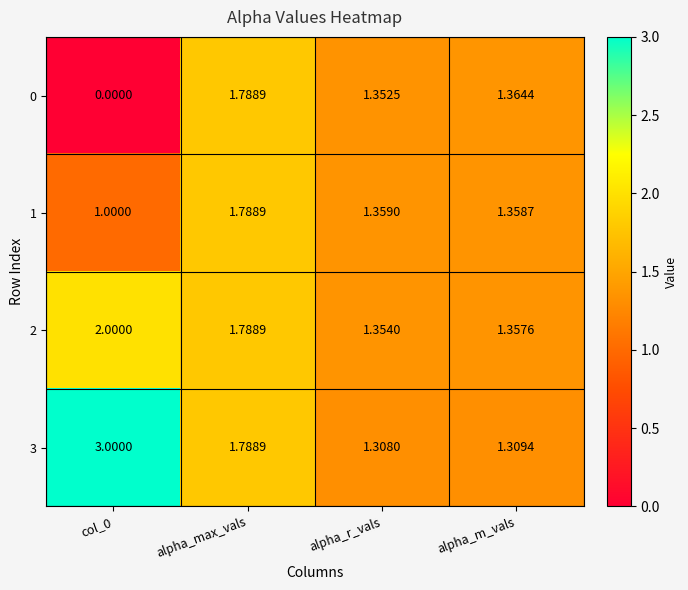

What is the spread (max minus min) of values at col_0?

3.0